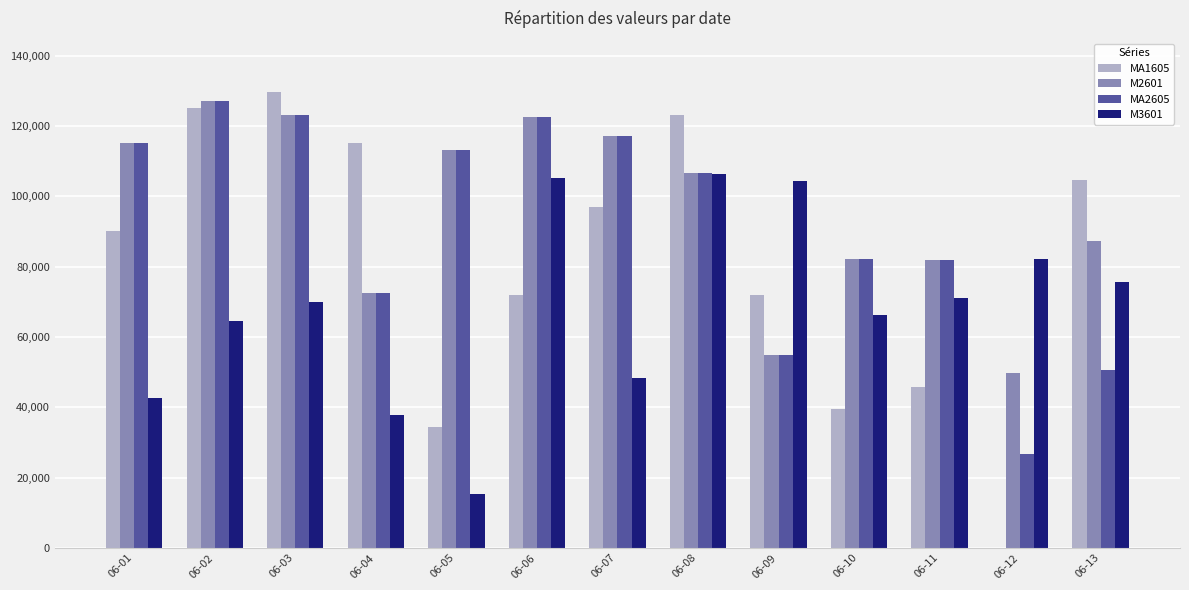

What is the sum of the M2601 values at 06-09 and 06-11?

136700